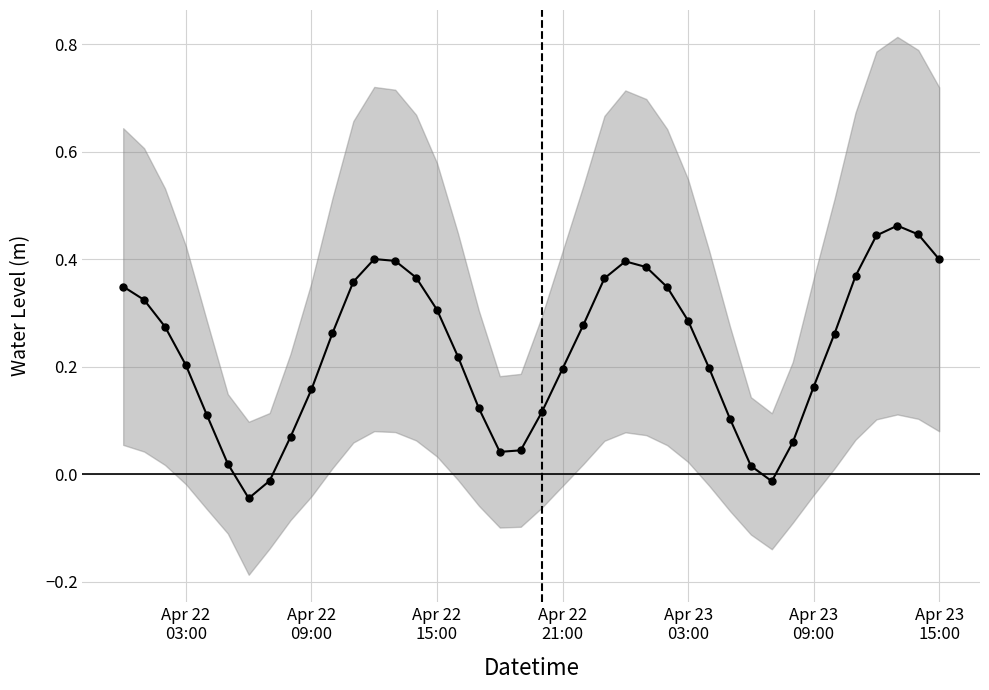

What is the sum of all values?

9.2